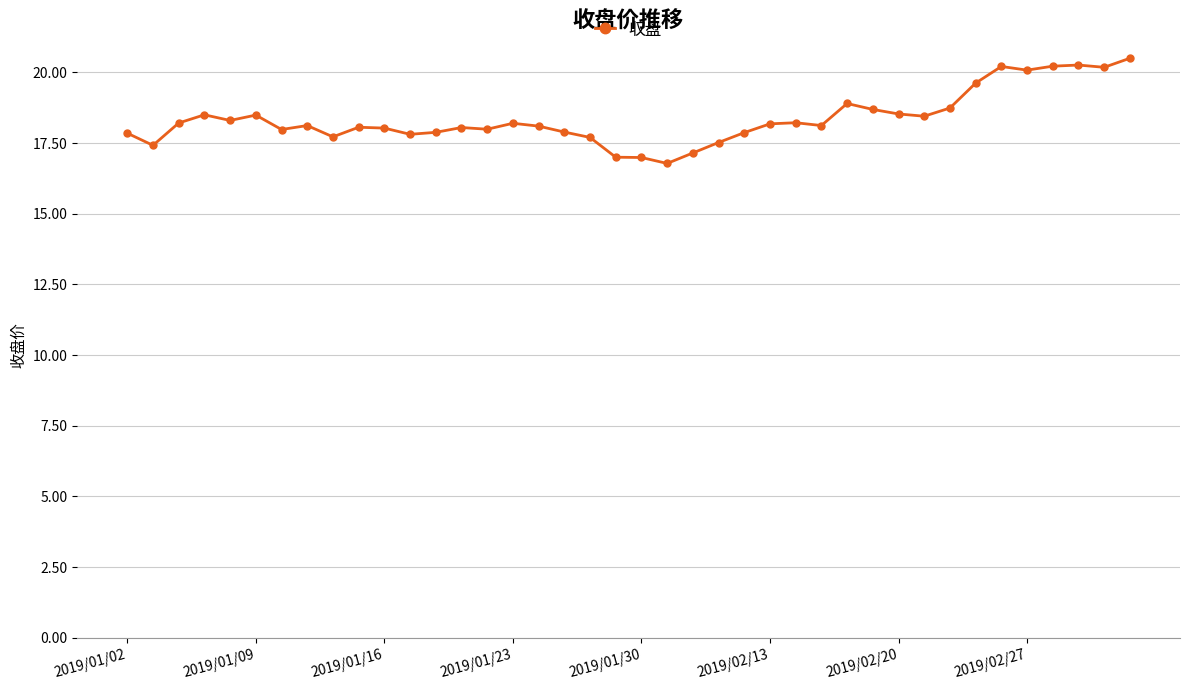

What is the value of the 22nd point from the left?

16.8